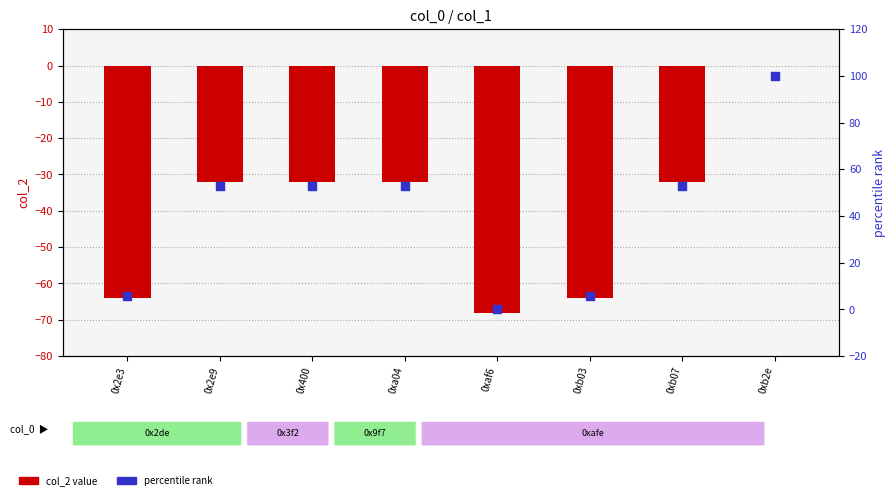

At which category is the sum across all series the highest?

0xb2e